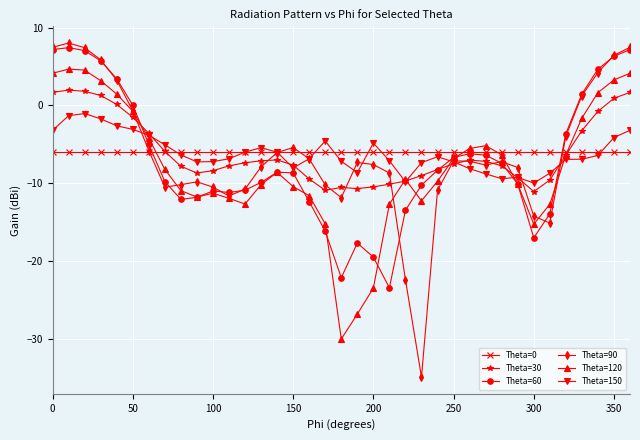

What is the greatest value displayed?

8.0